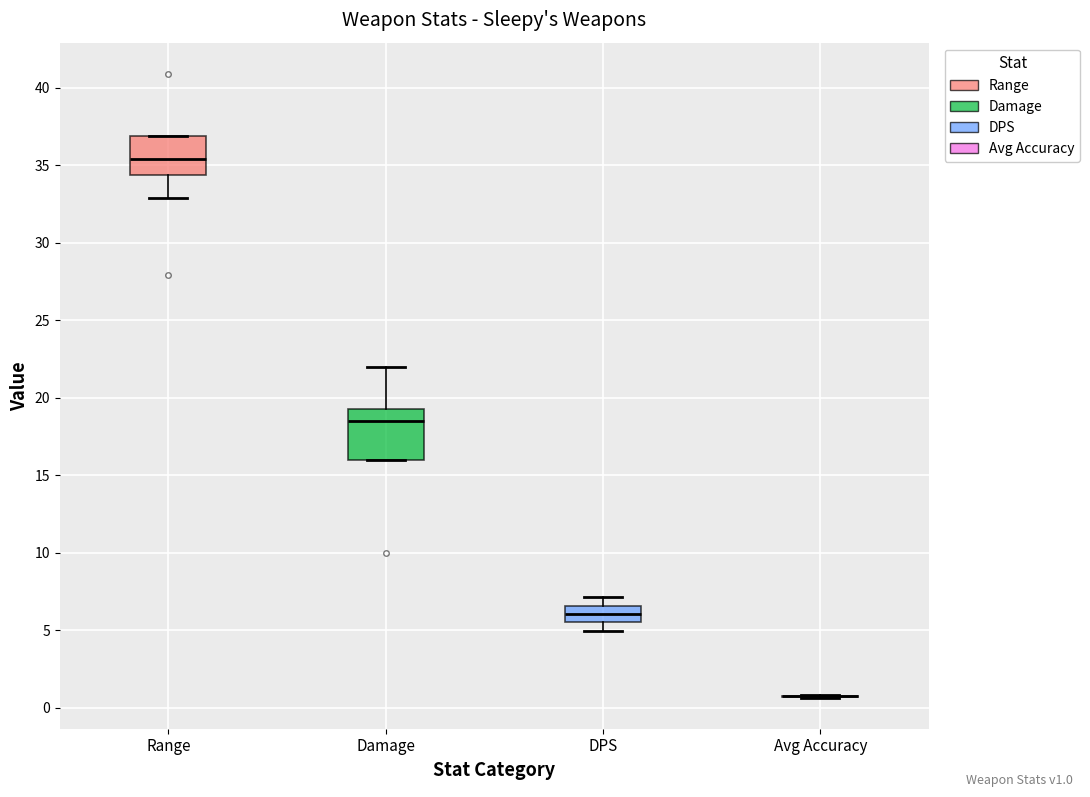

Comparing the boxes themselves (not the whiskers), which one is the tallest?

Damage